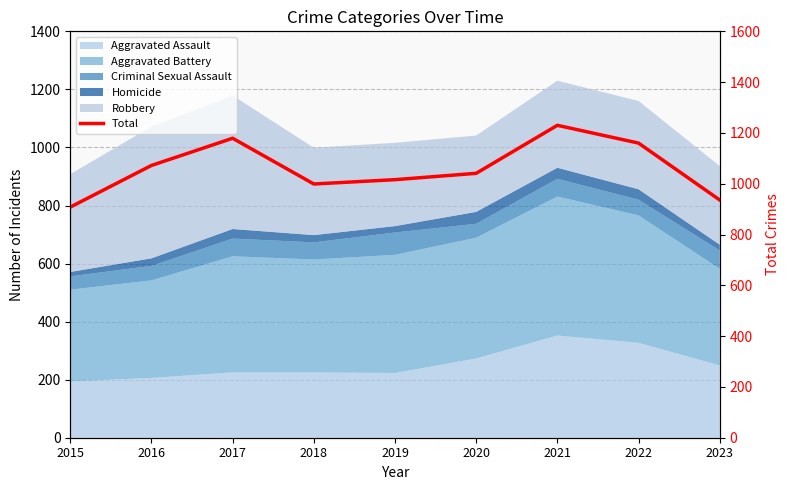

Reading left to right, extract all data points from this chart.

2015=908	2016=1072	2017=1179	2018=999	2019=1016	2020=1041	2021=1230	2022=1160	2023=936